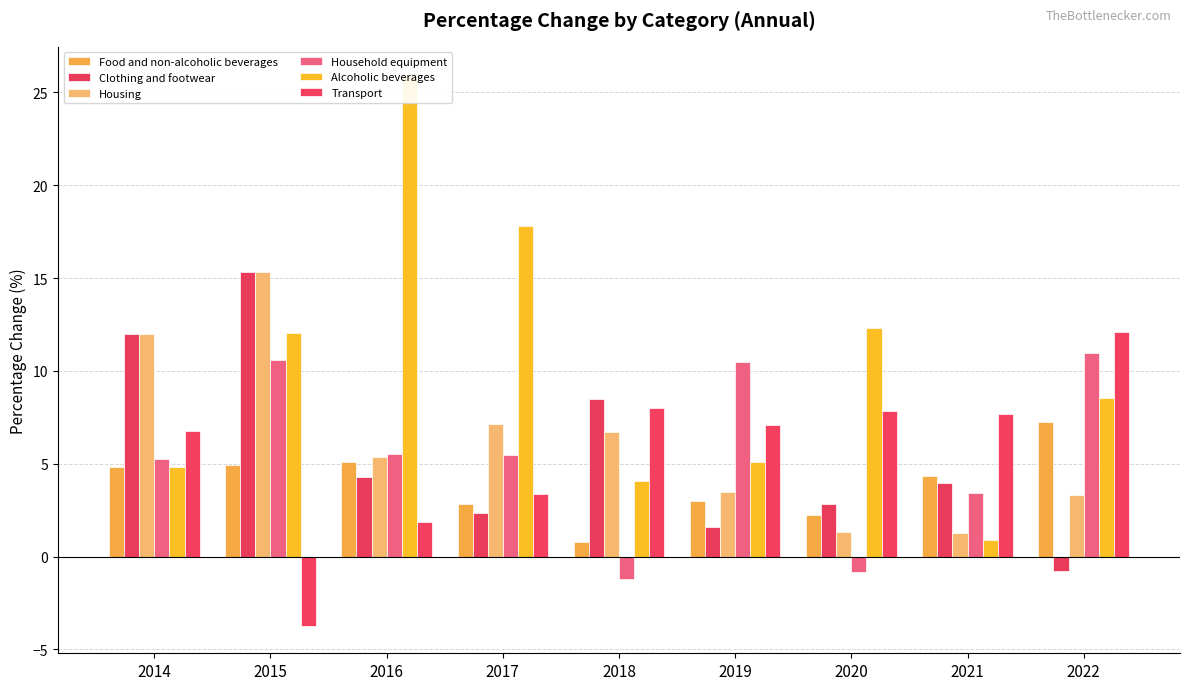

Reading left to right, list all the values displayed in this chart.

Food and non-alcoholic beverages: 4.8	4.9	5.1	2.8	0.8	3.0	2.2	4.4	7.2
Clothing and footwear: 12.0	15.3	4.3	2.4	8.5	1.6	2.8	4.0	-0.8
Housing: 12.0	15.3	5.3	7.1	6.7	3.5	1.3	1.3	3.3
Household equipment: 5.2	10.6	5.5	5.4	-1.2	10.5	-0.8	3.4	11.0
Alcoholic beverages: 4.8	12.1	26.0	17.8	4.1	5.1	12.3	0.9	8.5
Transport: 6.8	-3.7	1.9	3.4	8.0	7.1	7.8	7.7	12.1